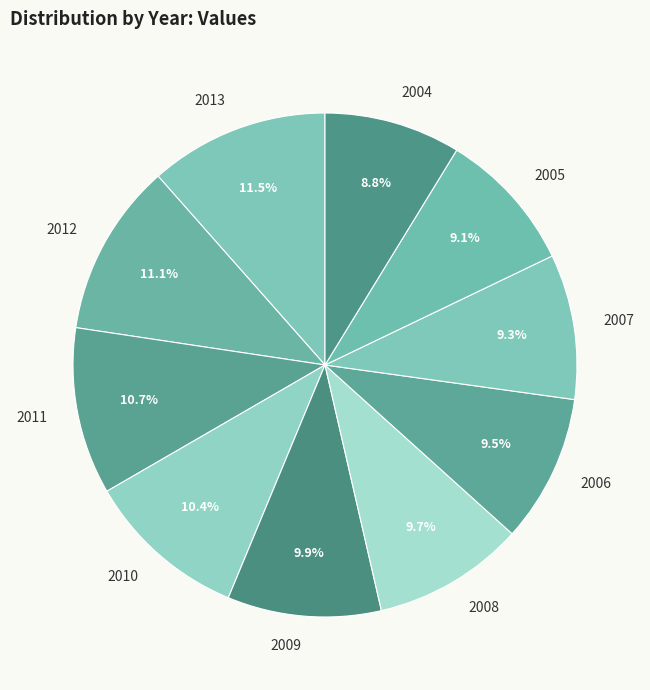

Combined, do 2007 and 2009 account for over 50%?

No